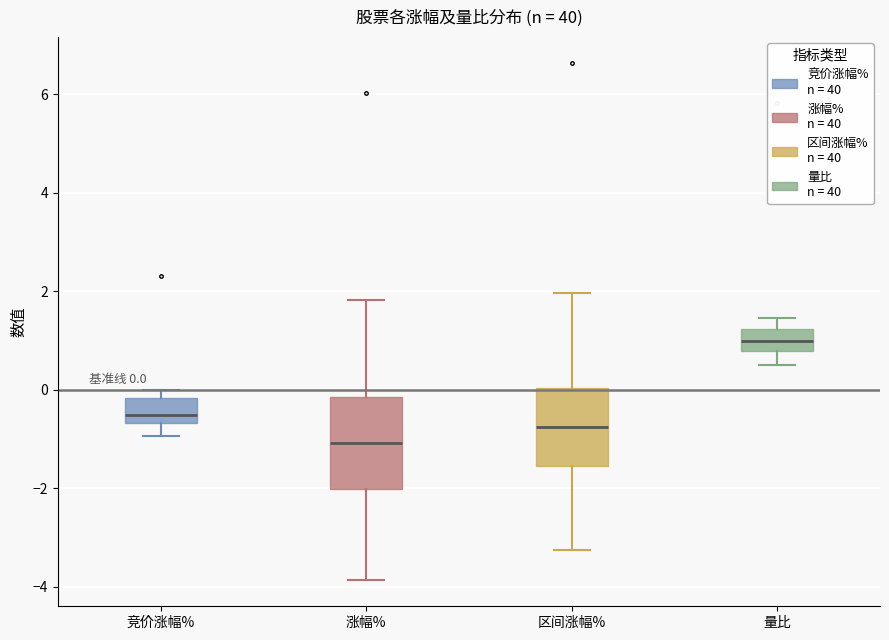

Which box has the lowest median line?

涨幅%